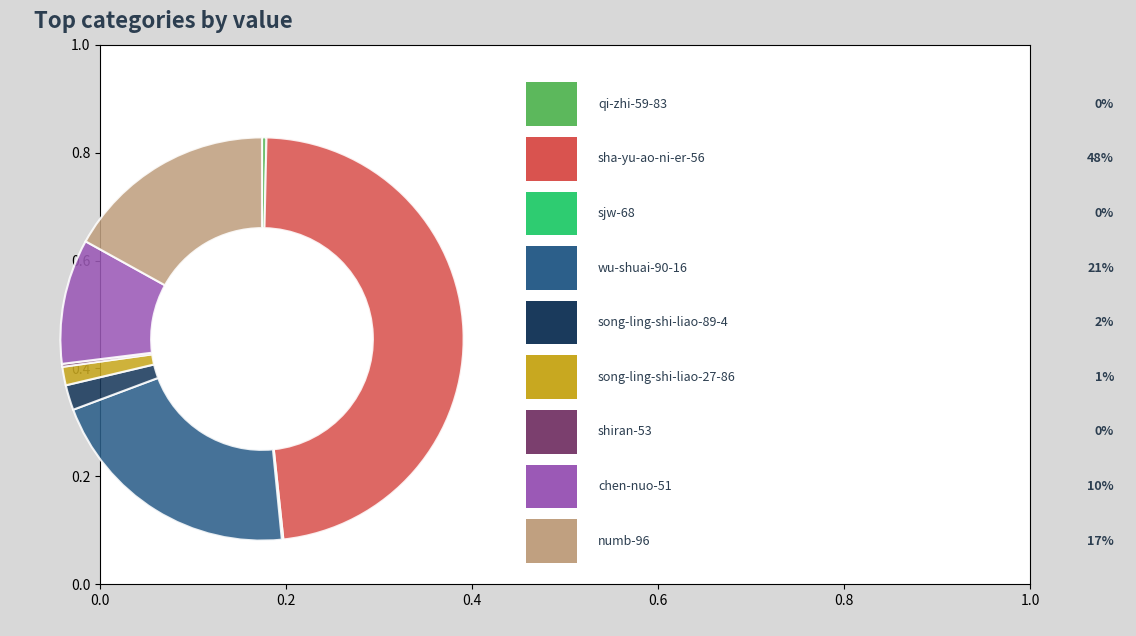

Is there any slice that represents more than half of the pie?

No